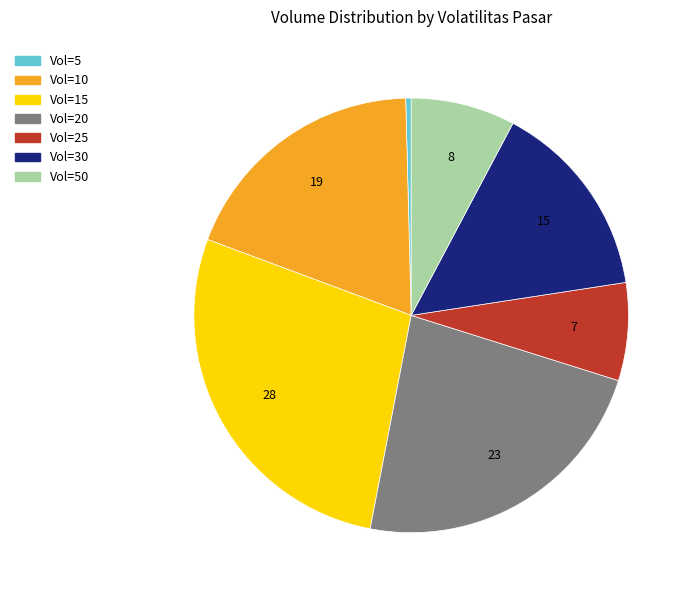

Does any single category account for the majority?

No